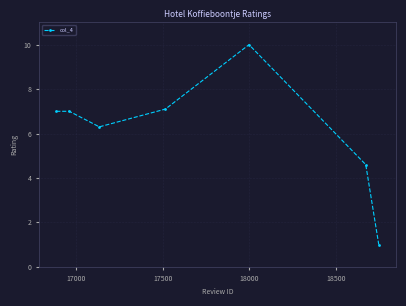

Reading left to right, list all the values displayed in this chart.

7.0	7.0	6.3	7.1	10.0	4.6	1.0